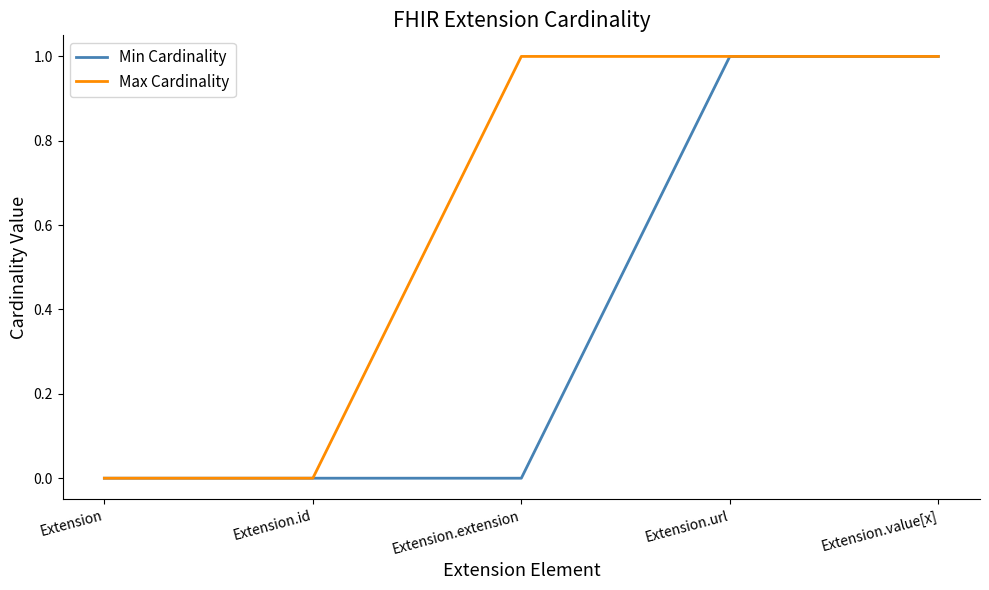

Count the number of categories in the chart.

5